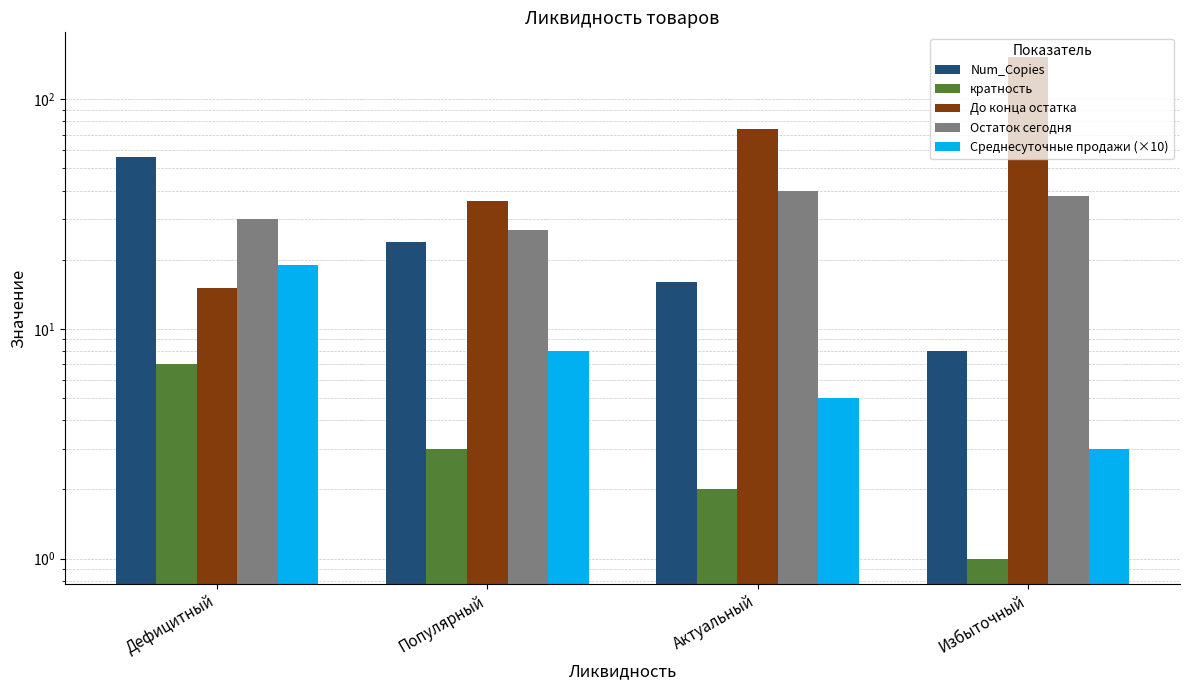

How many bars are there in each group?

5